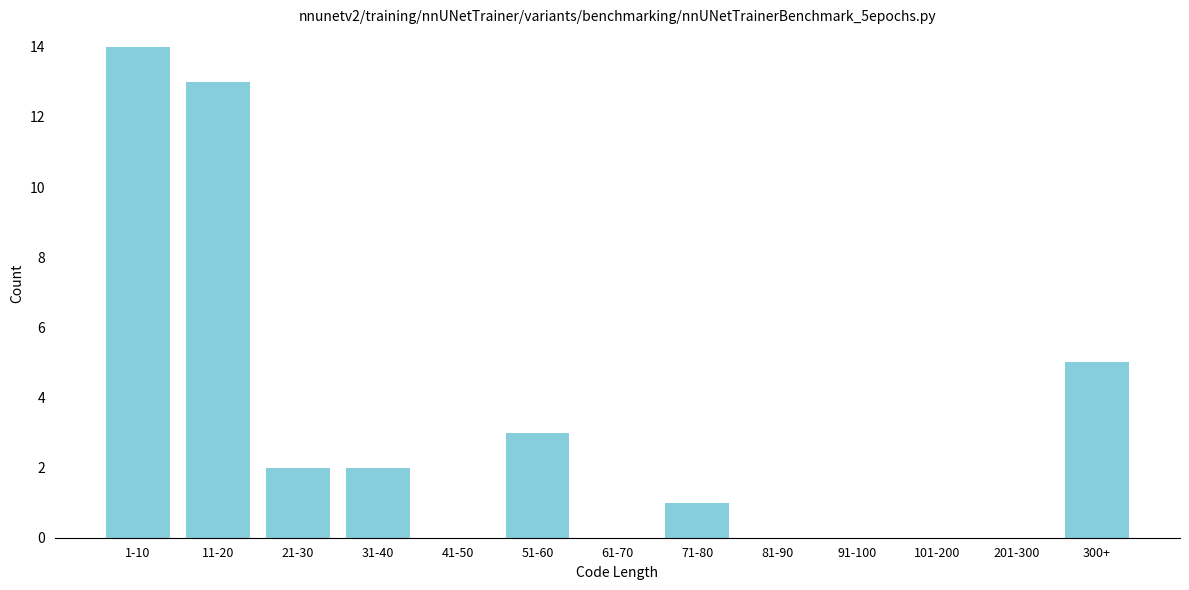

Reading right to left, transcribe all the data shown in this chart.

300+=5	201-300=0	101-200=0	91-100=0	81-90=0	71-80=1	61-70=0	51-60=3	41-50=0	31-40=2	21-30=2	11-20=13	1-10=14